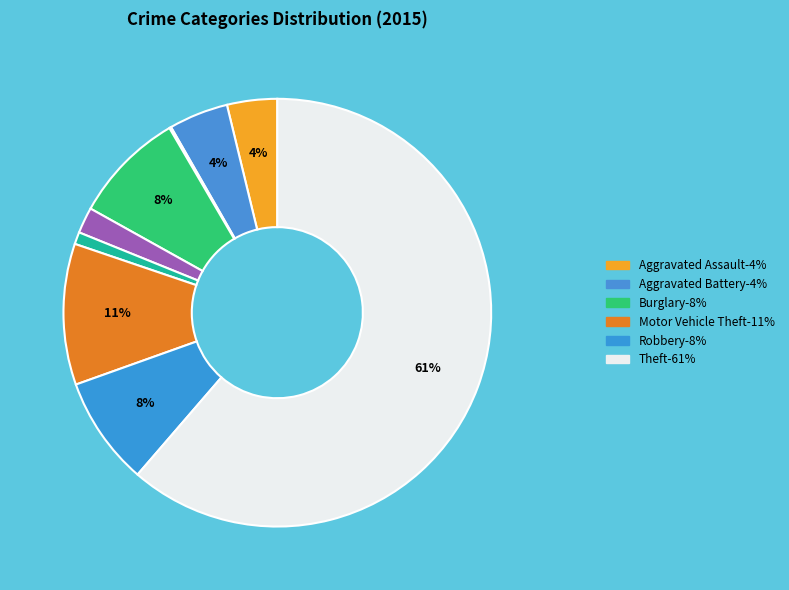

What is the largest slice in the pie chart?

Theft